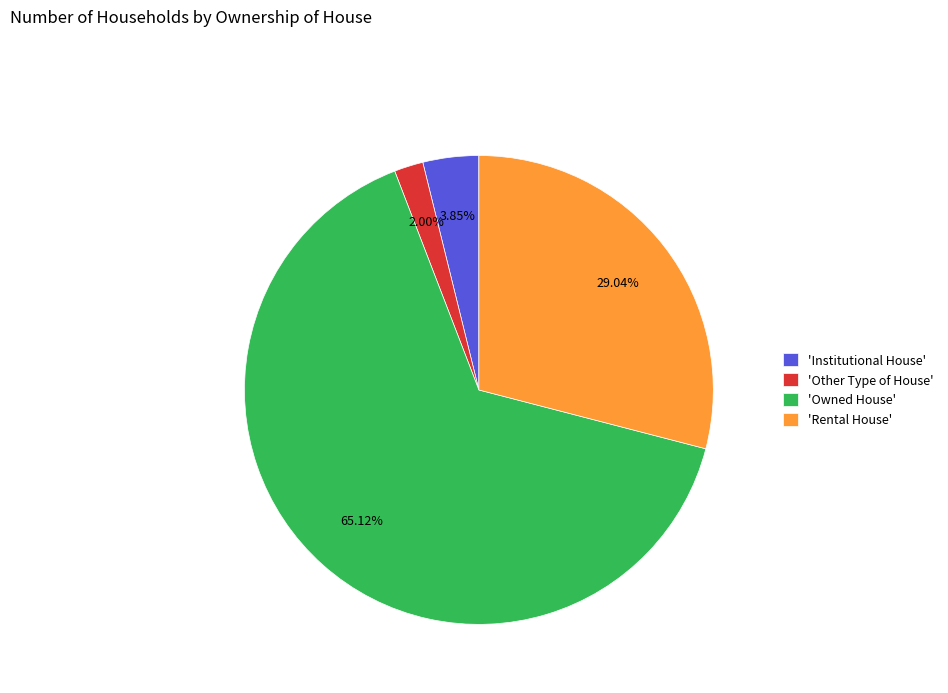

Count the number of slices in the pie.

4